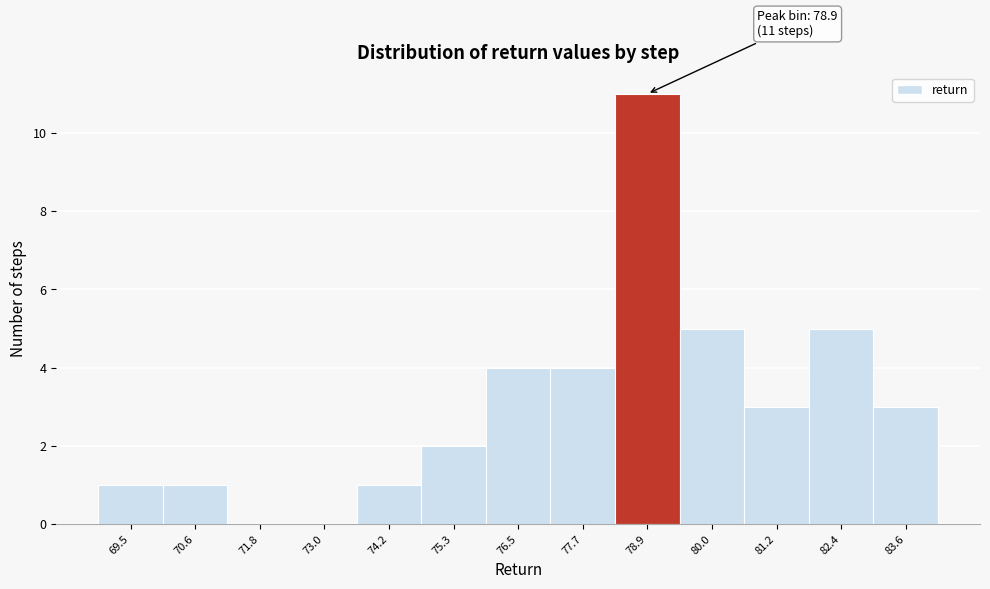

Over which range of the x-axis is the bar tallest?

78.2 to 79.4